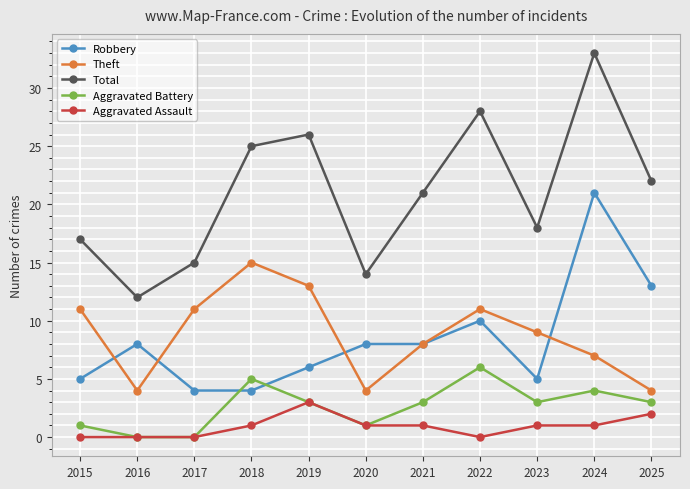

What are all the series names shown in the legend?

Robbery, Theft, Total, Aggravated Battery, Aggravated Assault